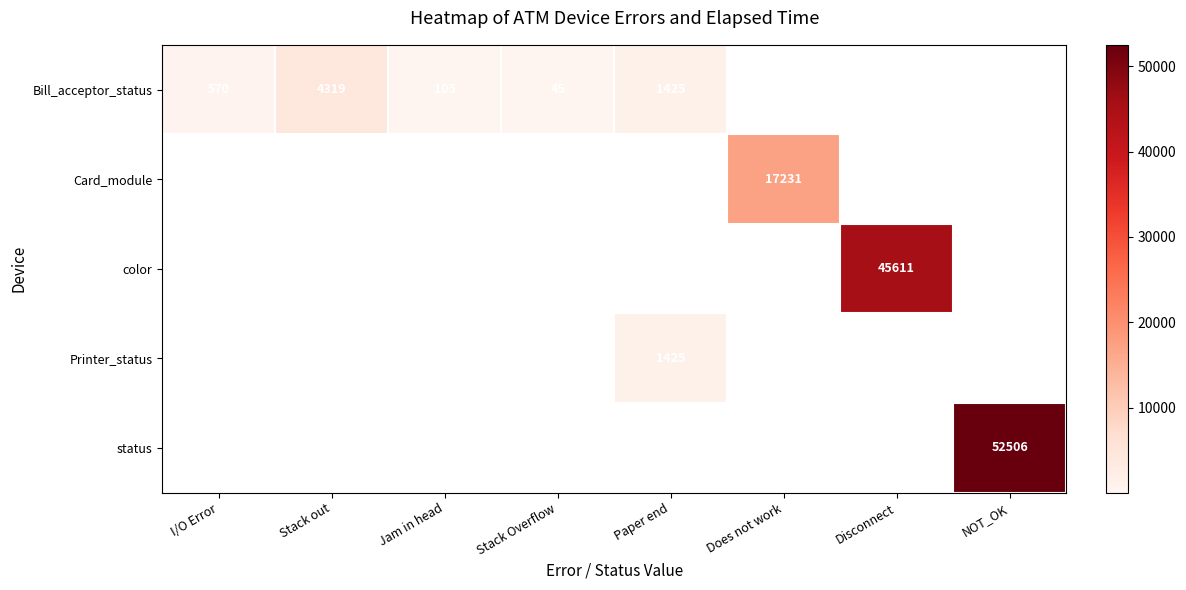

What is the minimum value shown in the chart?

45.0